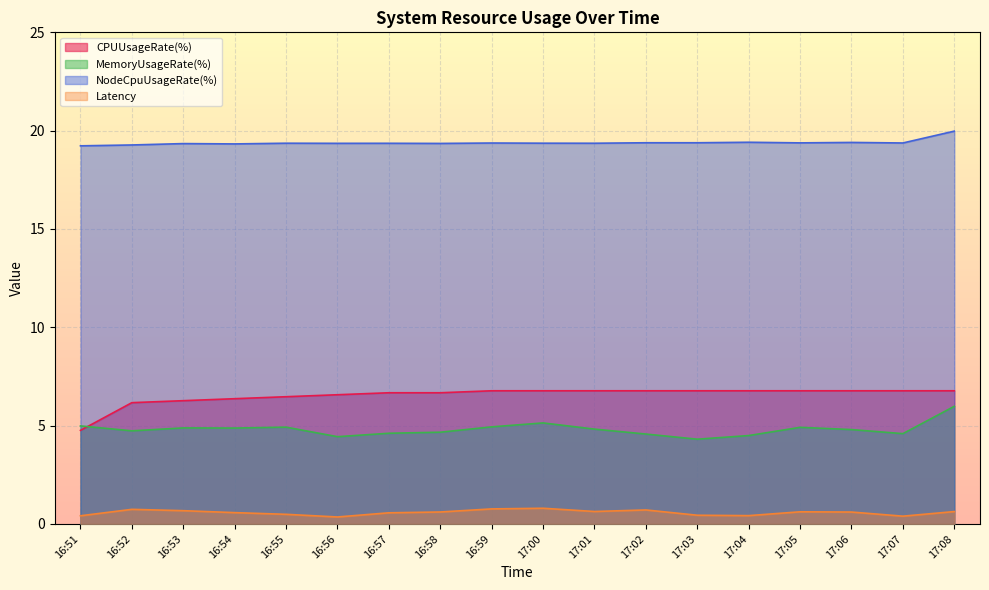

True or false: MemoryUsageRate(%) has a value of 3.0 at 16:51.

False